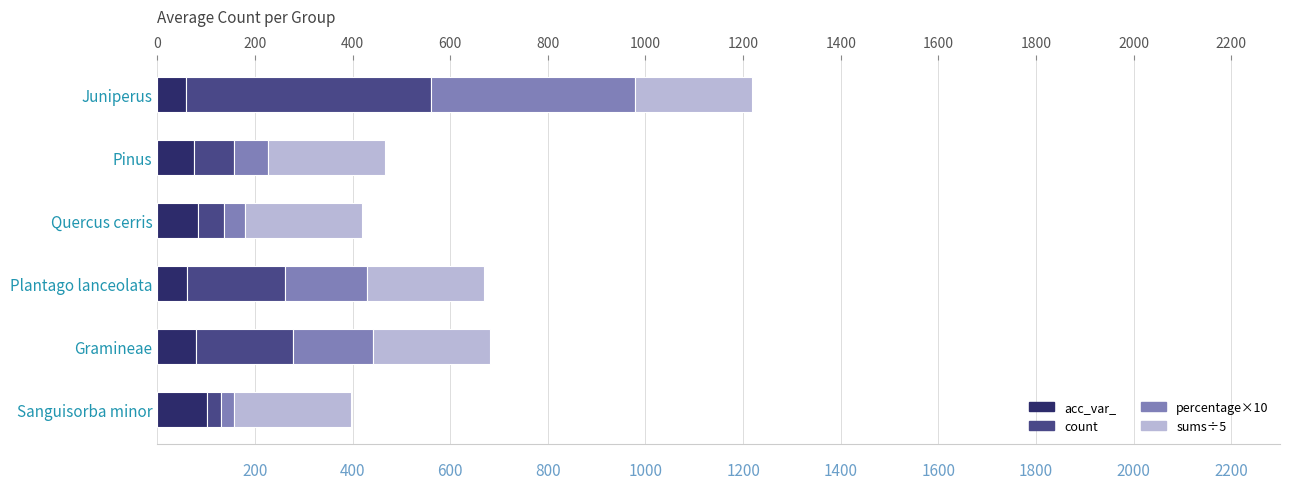

True or false: acc_var_ has a value of 60.0 at Plantago lanceolata.

True